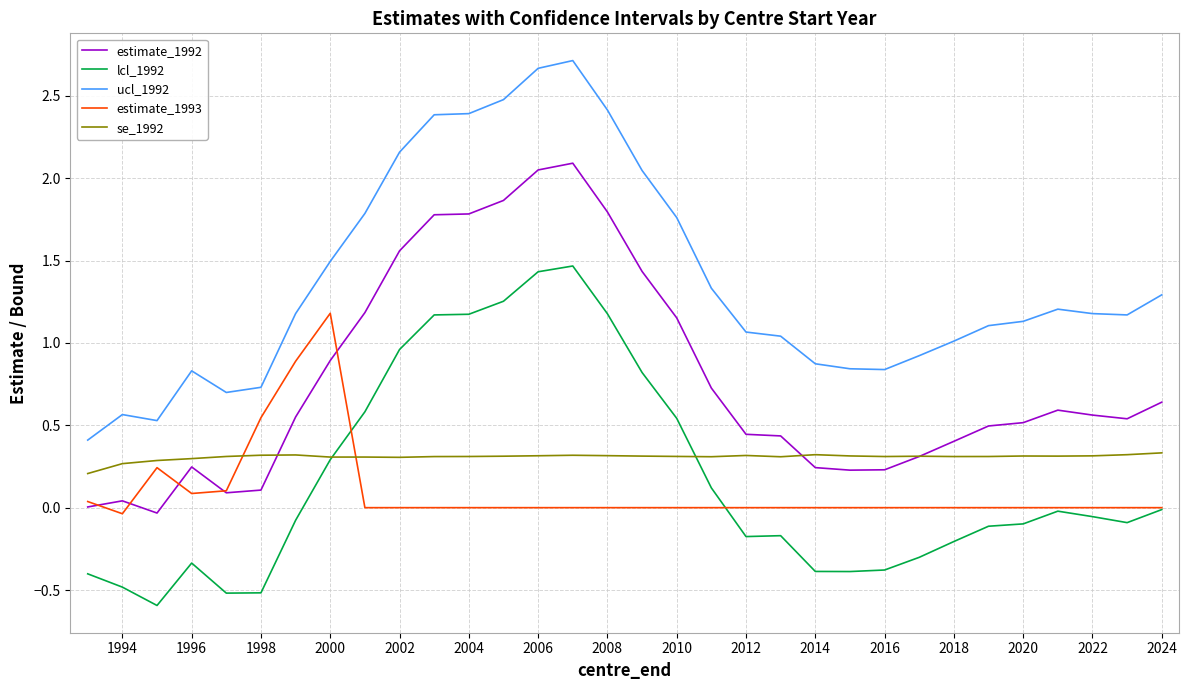

Rank the series by their maximum value, from lowest to highest.

se_1992, estimate_1993, lcl_1992, estimate_1992, ucl_1992